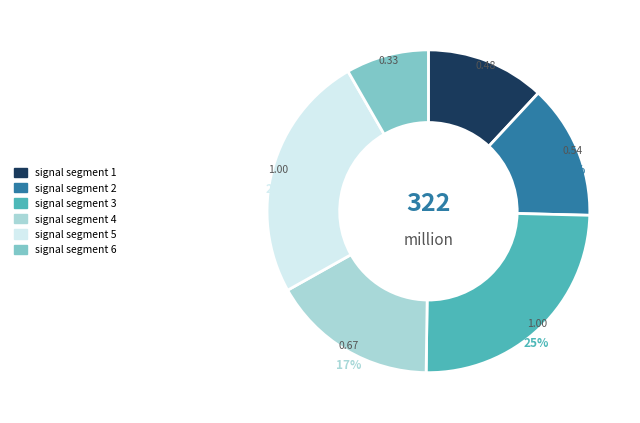

Is there any slice that represents more than half of the pie?

No